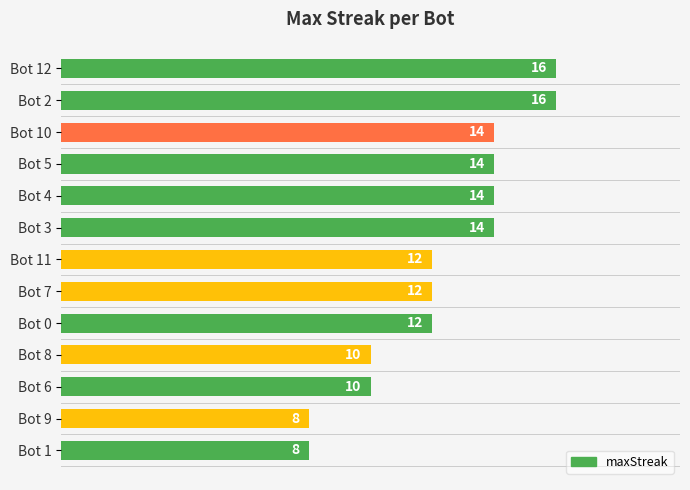

Reading top to bottom, list all the values displayed in this chart.

Bot 12=16	Bot 2=16	Bot 10=14	Bot 5=14	Bot 4=14	Bot 3=14	Bot 11=12	Bot 7=12	Bot 0=12	Bot 8=10	Bot 6=10	Bot 9=8	Bot 1=8